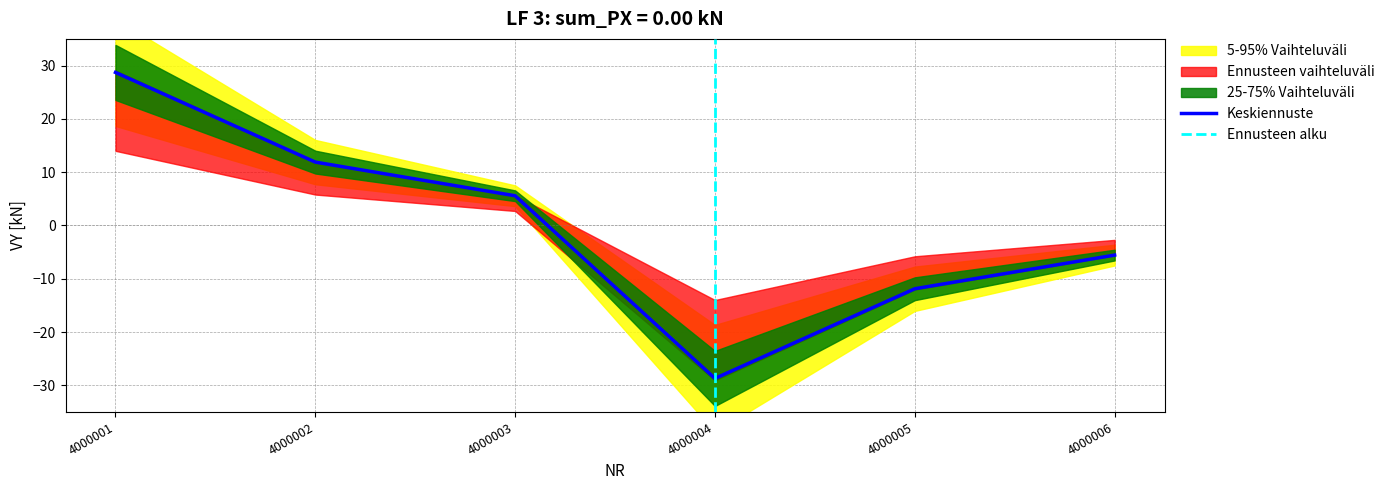

Is it true that the value at 4000001 is 28.7?

True